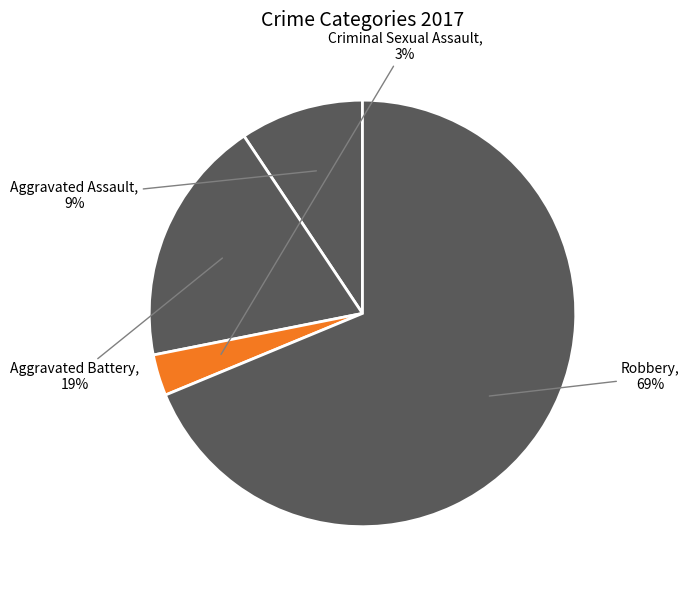

To the nearest percent, what is the average slice percentage?

25%